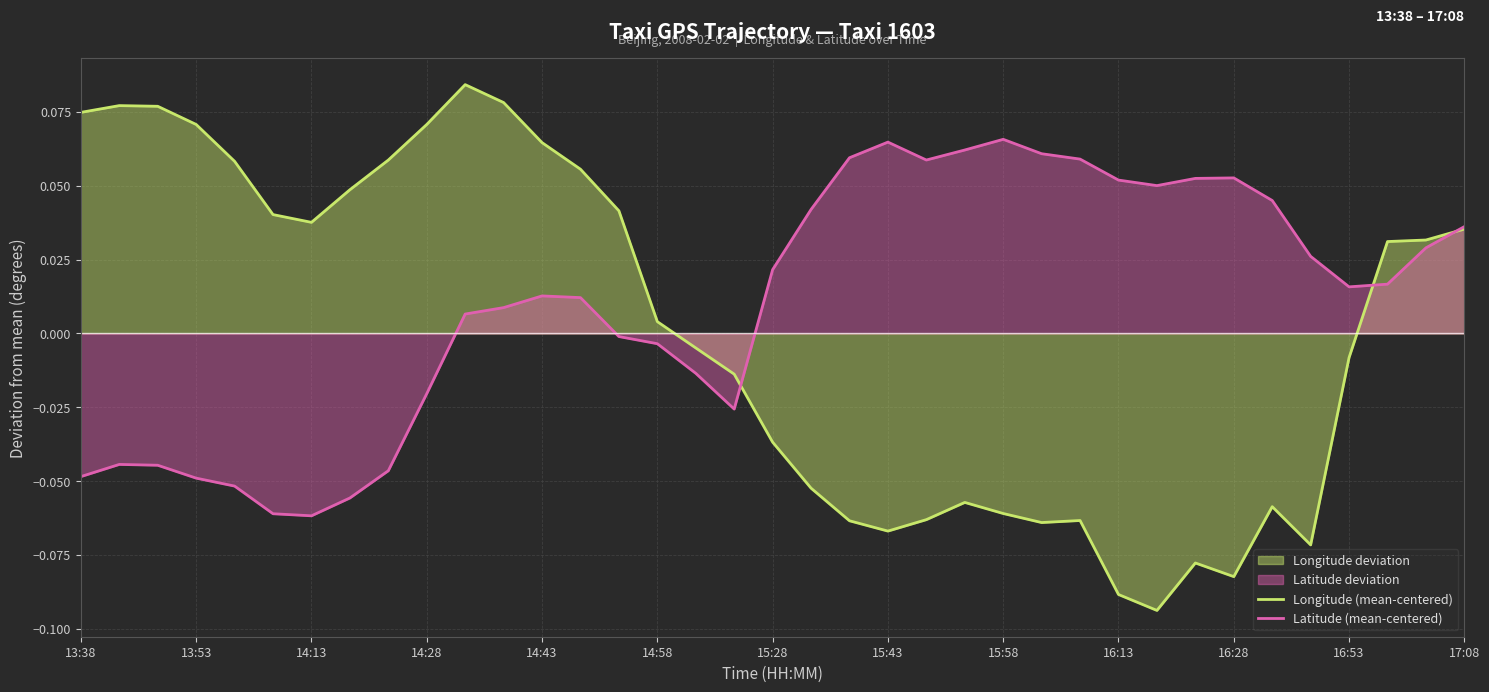

Which series has the largest total across all categories?

Latitude (mean-centered)